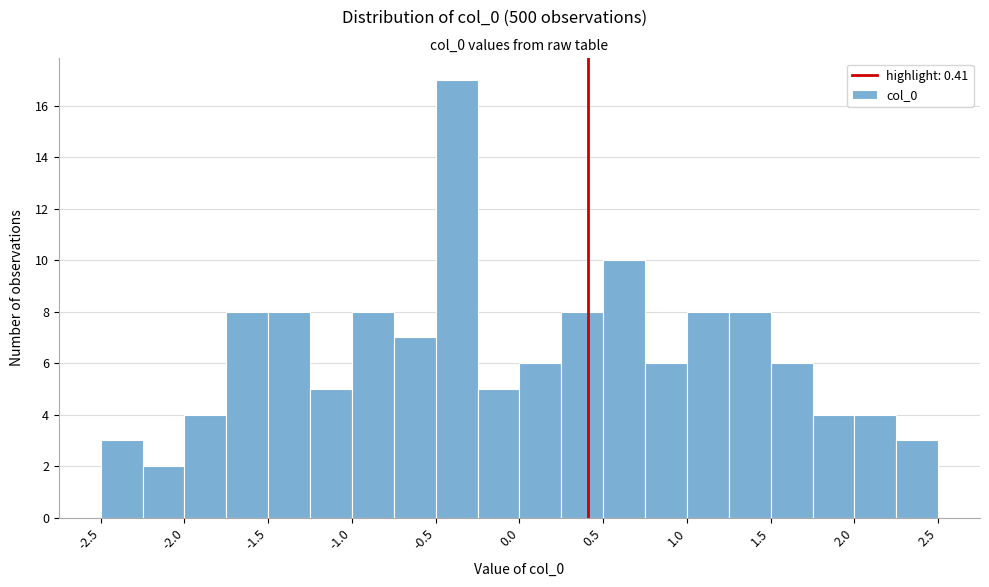

How tall is the bar that spans 1.75 to 2.00 on the x-axis? The values are not printed on the chart, so give them approximately, as read against the axis.

4